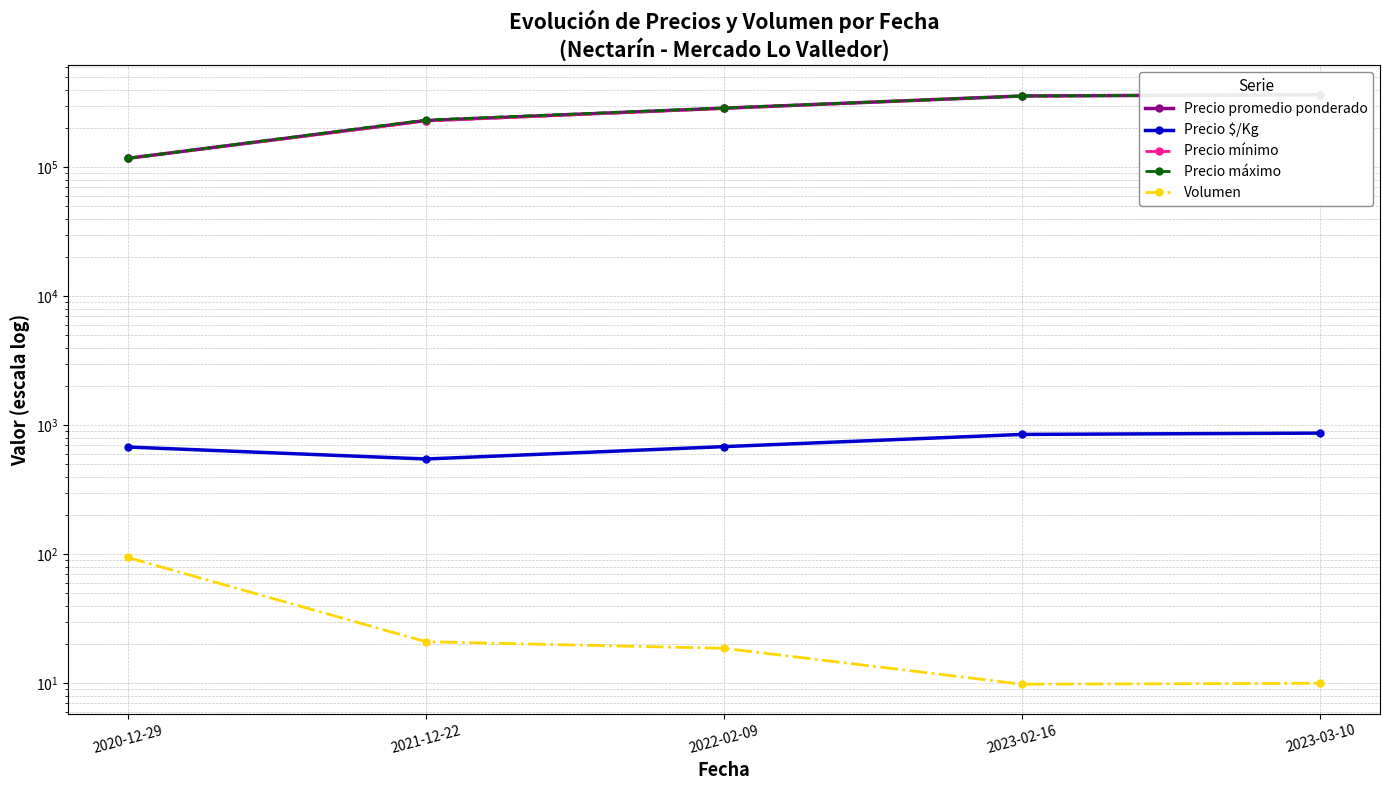

The value of Volumen at 2020-12-29 is 94.4. True or false?

True